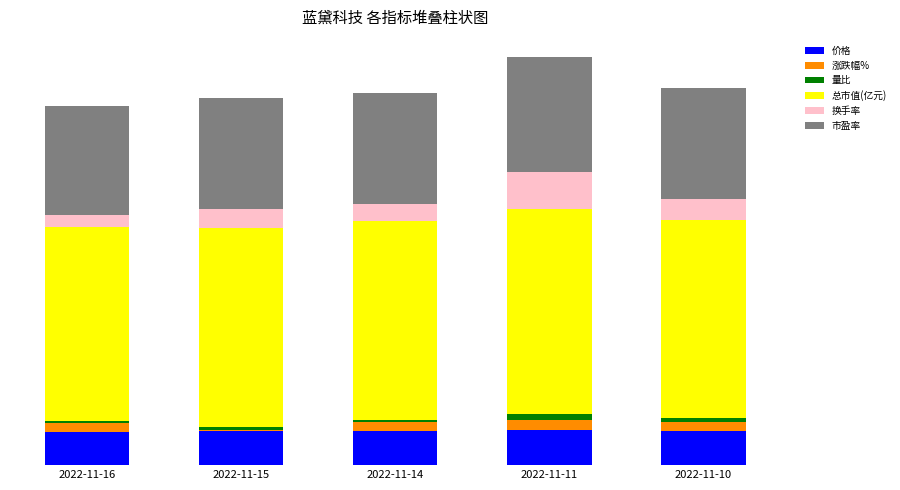

Between 2022-11-15 and 2022-11-10, which series saw the biggest shift?

涨跌幅%